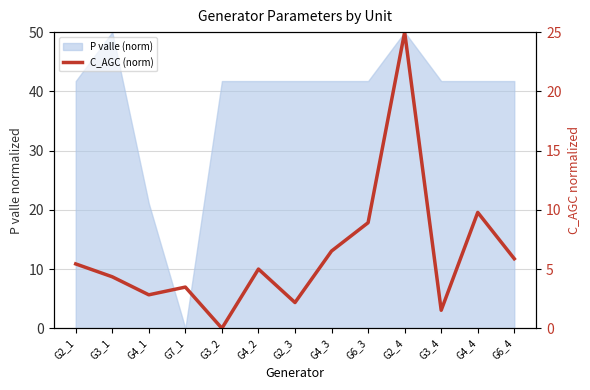

True or false: there are more than 1 points higher than both neighbors.

True